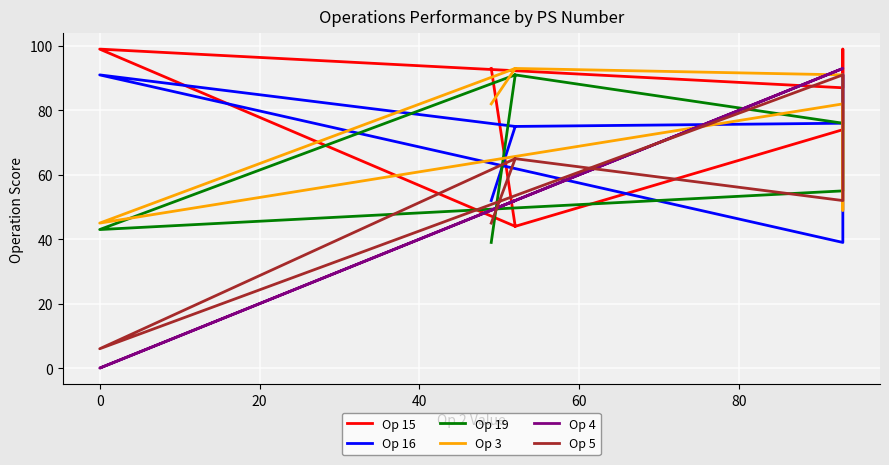

Which series has the widest spread of values?

Op 4